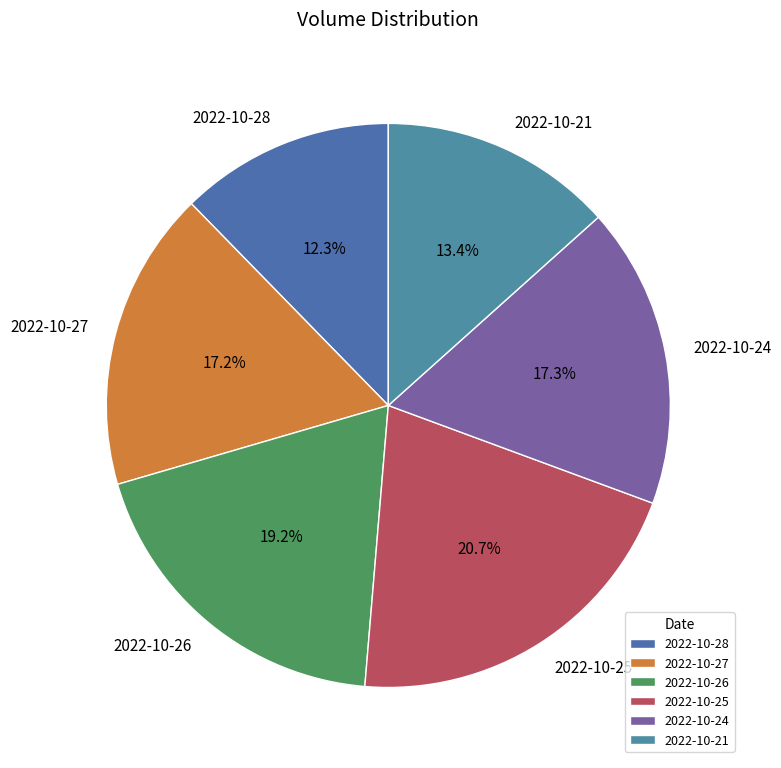

What percentage do 2022-10-21 and 2022-10-27 together represent?

30.6%